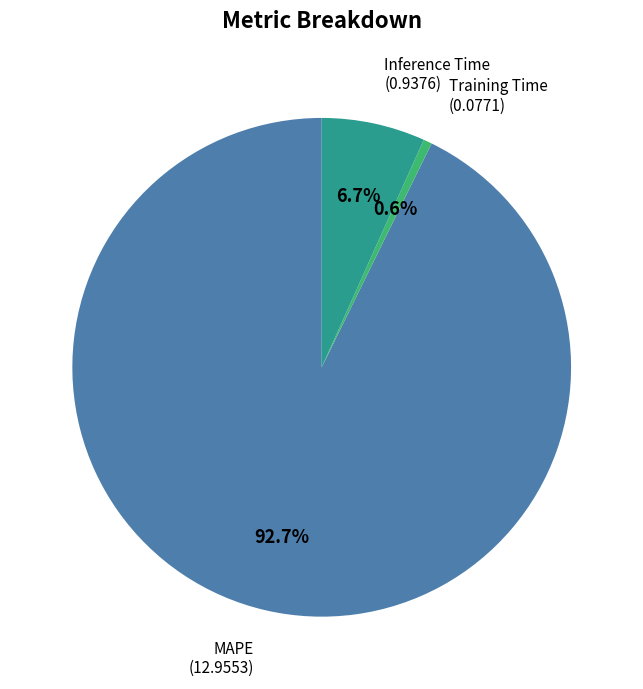

Is it true that Training Time is 1% of the pie?

True